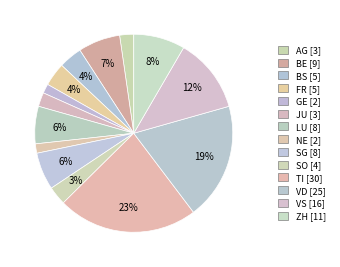

To the nearest percent, what is the average slice percentage?

7%